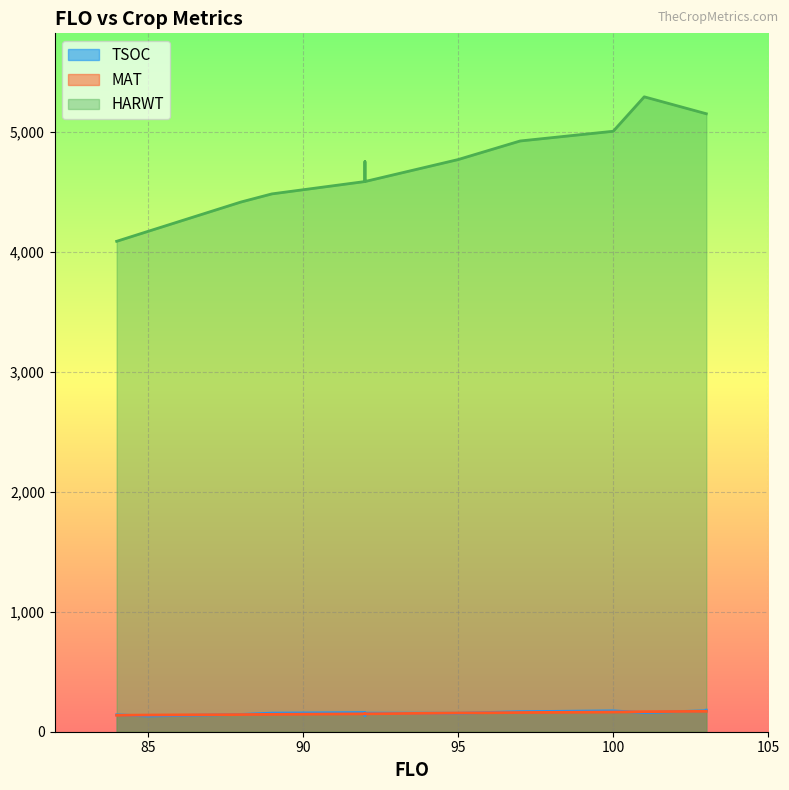

After their last crossing, which series has the higher values: MAT or TSOC?

MAT